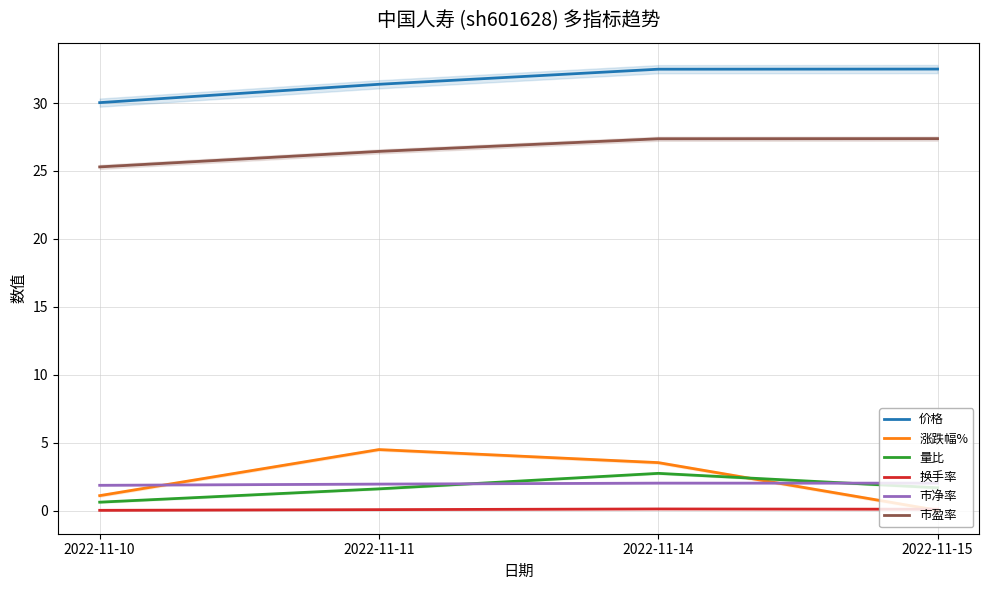

True or false: 换手率 has more than 2 points higher than both neighbors.

False